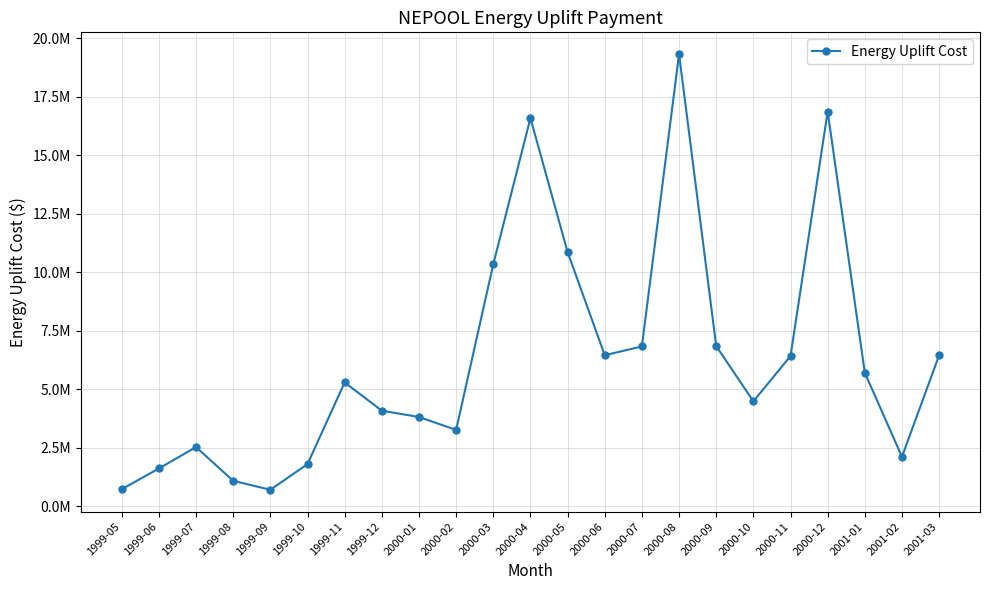

Which has a higher value, 2001-02 or 2000-05?

2000-05